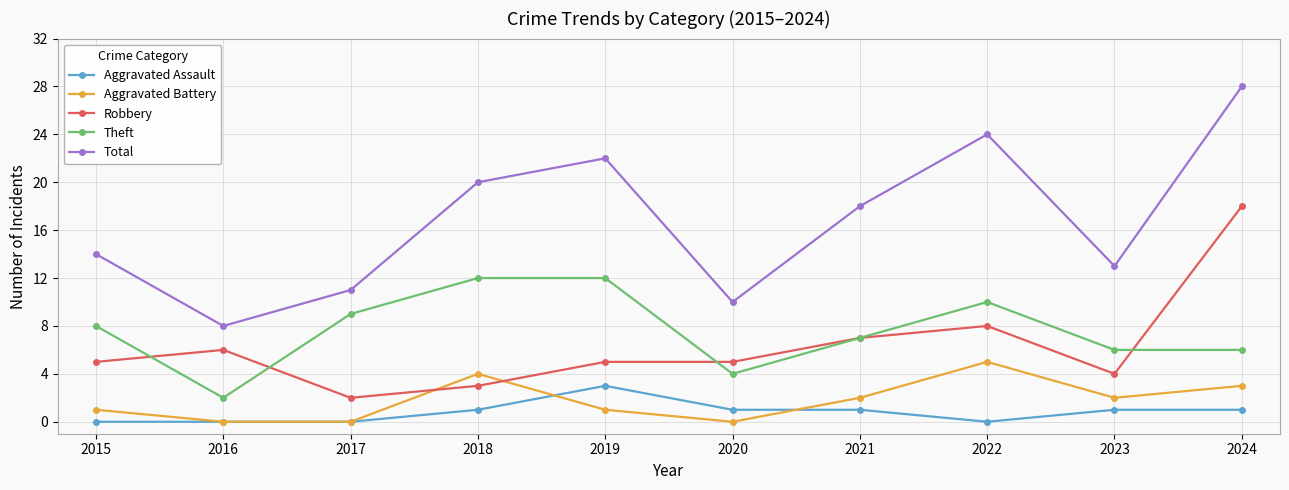

Reading left to right, what are all the values shown in this chart?

Aggravated Assault: 2015=0	2016=0	2017=0	2018=1	2019=3	2020=1	2021=1	2022=0	2023=1	2024=1
Aggravated Battery: 2015=1	2016=0	2017=0	2018=4	2019=1	2020=0	2021=2	2022=5	2023=2	2024=3
Robbery: 2015=5	2016=6	2017=2	2018=3	2019=5	2020=5	2021=7	2022=8	2023=4	2024=18
Theft: 2015=8	2016=2	2017=9	2018=12	2019=12	2020=4	2021=7	2022=10	2023=6	2024=6
Total: 2015=14	2016=8	2017=11	2018=20	2019=22	2020=10	2021=18	2022=24	2023=13	2024=28